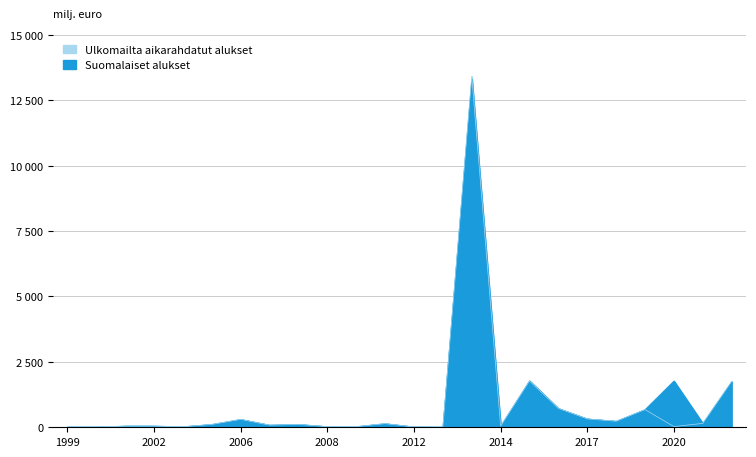

Which has a higher value, 2015-01 or 2021-04?

2015-01